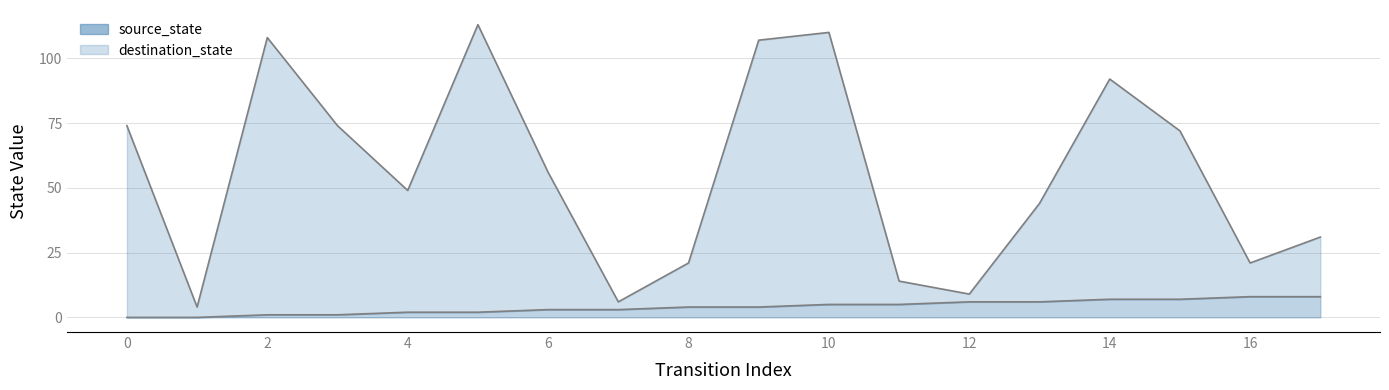

The value of destination_state at 3 is 74. True or false?

True